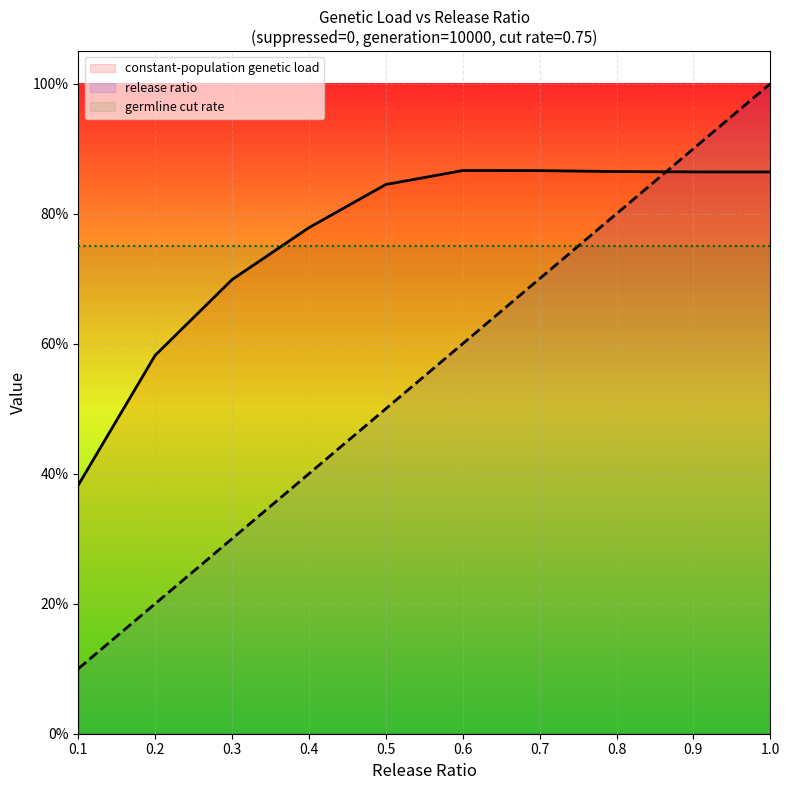

At which label is germline cut rate closest to 0?

0.1